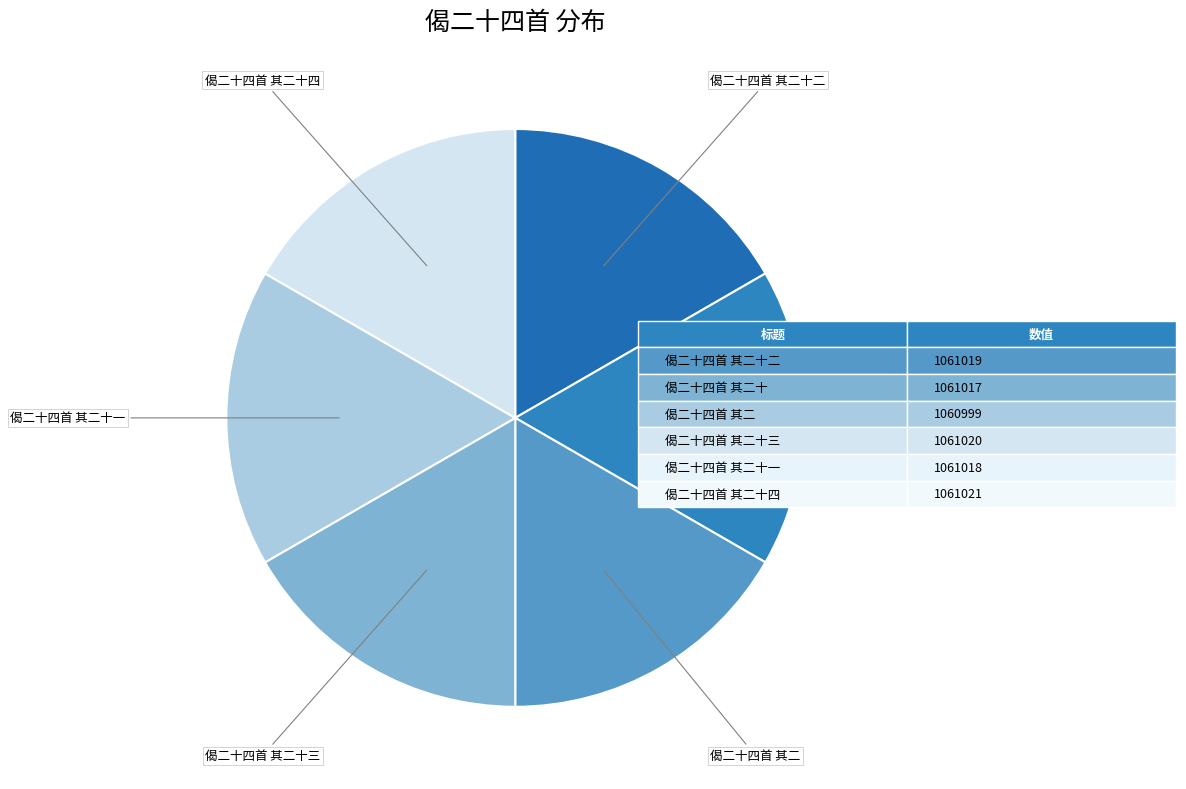

Is there a majority slice in this chart?

No